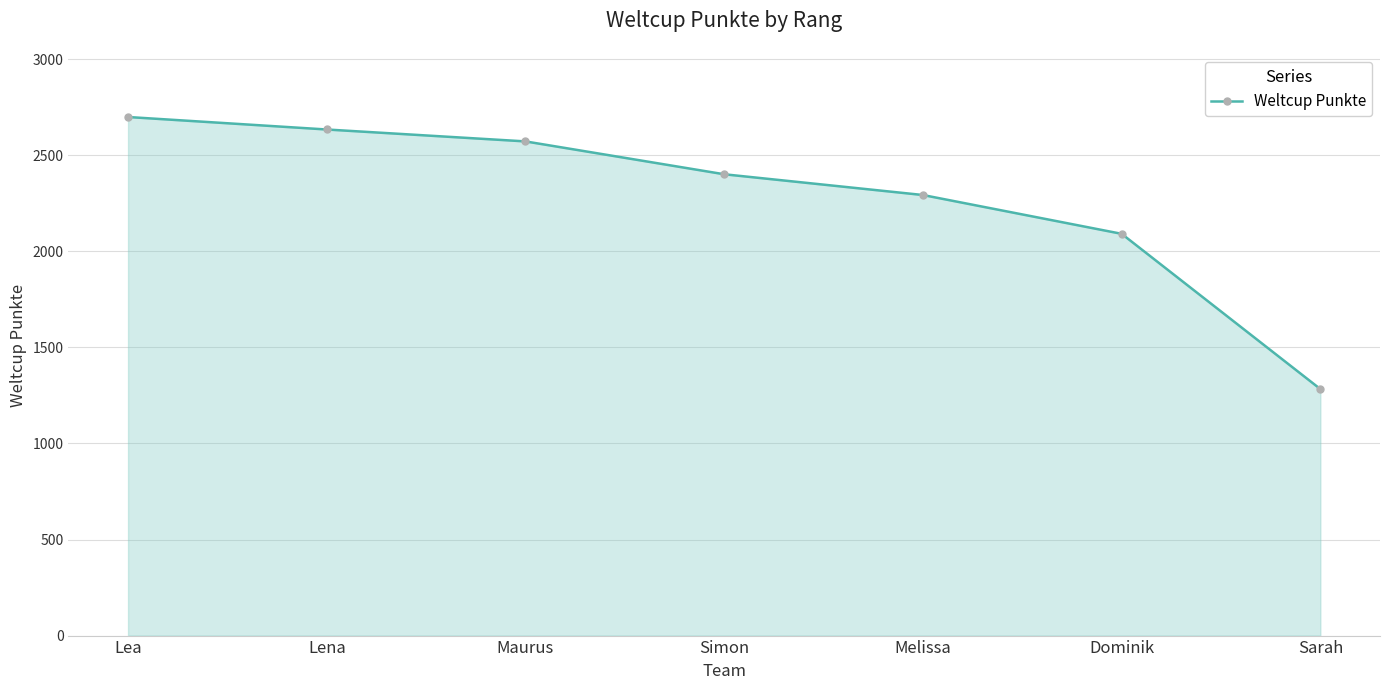

True or false: the data shows 3819 at Lea.

False